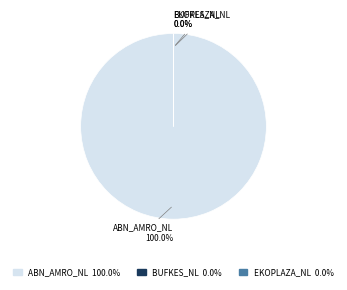

Is there a majority slice in this chart?

Yes